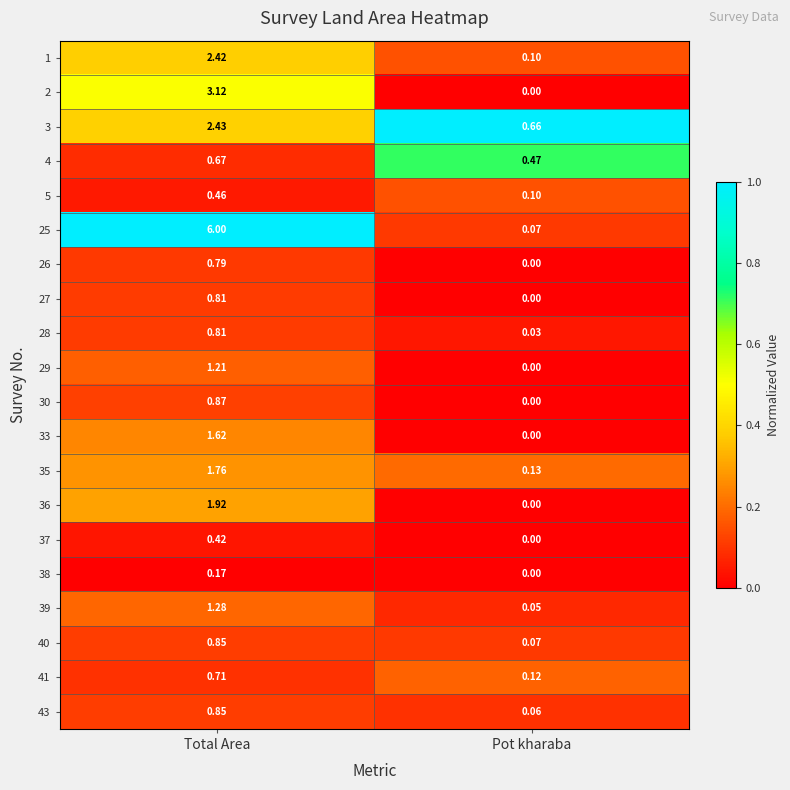

Which series has the largest range (max minus min)?

25